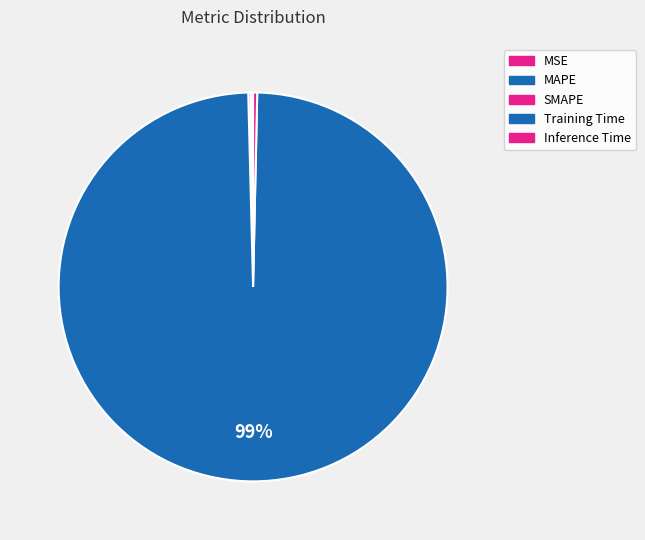

To the nearest percent, what is the average slice percentage?

20%